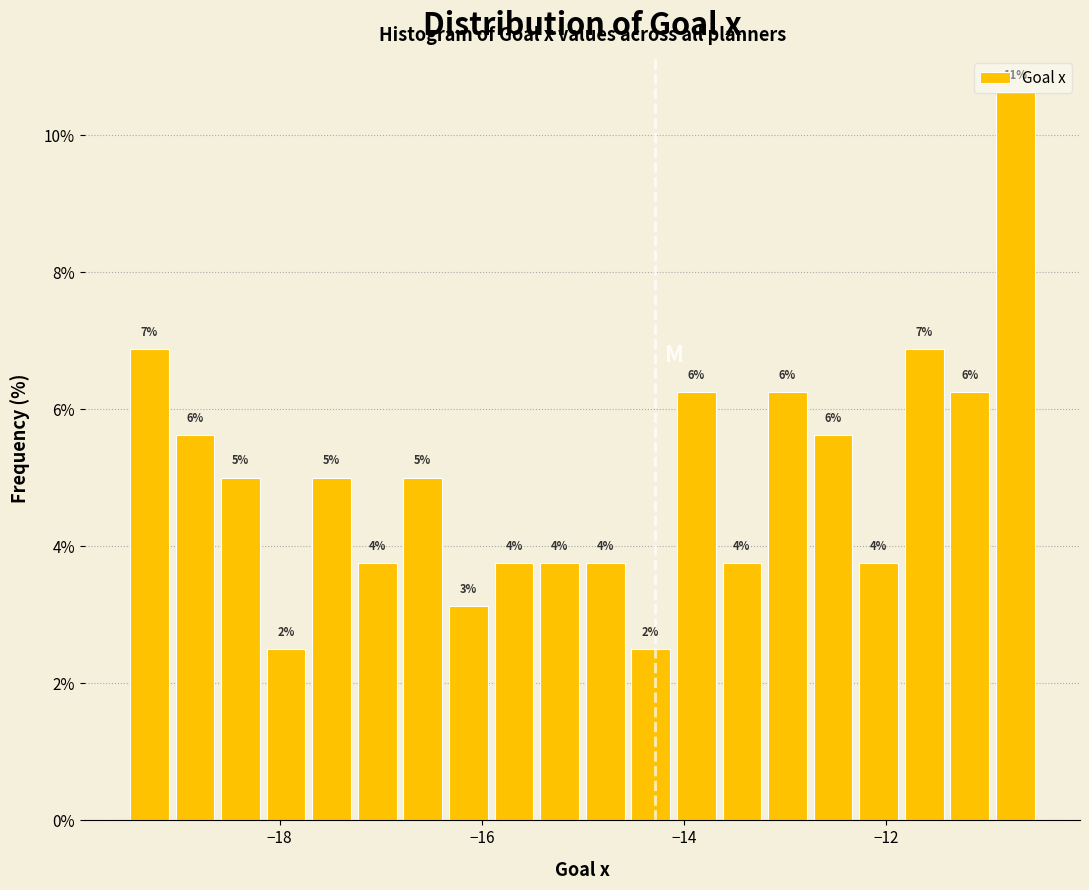

Around what value on the x-axis is the tallest bar? Give the approximate position of its centre, as read against the axis.

-10.8